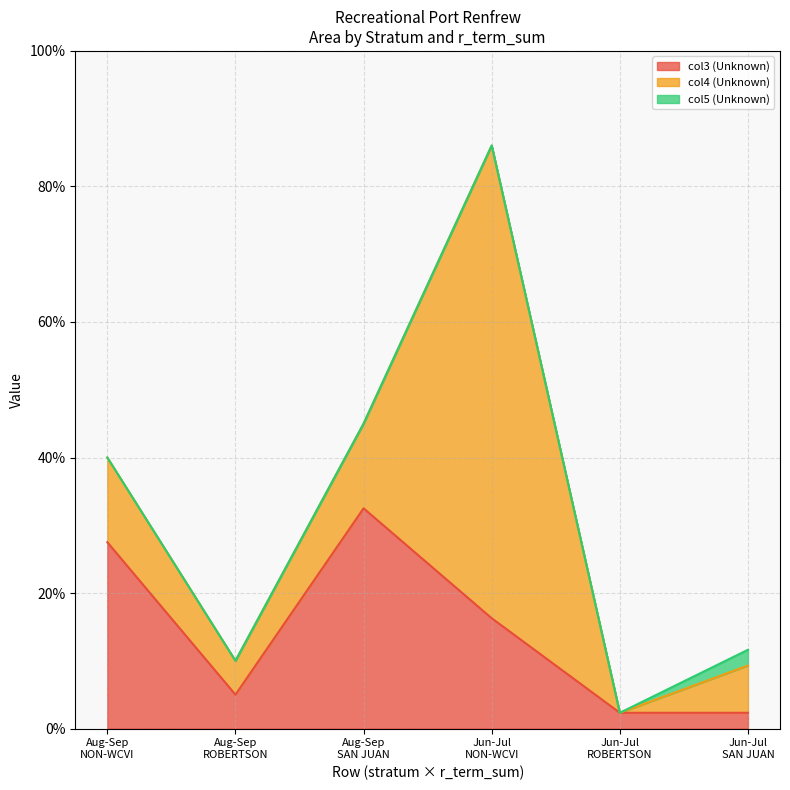

Does the chart display data point markers on the line(s)?

No